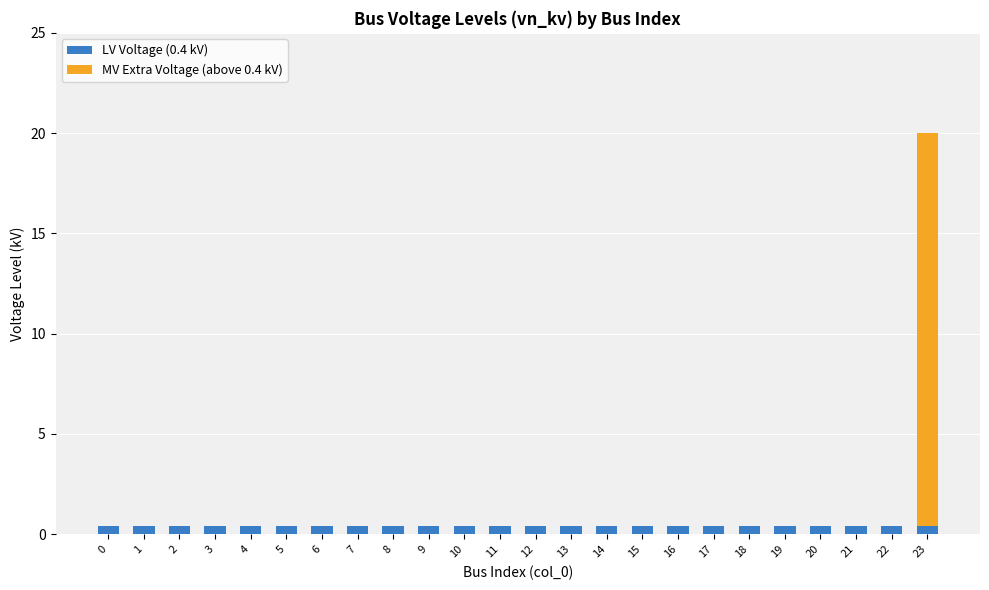

The value of LV Voltage (0.4 kV) at 0 is 0.4. True or false?

True